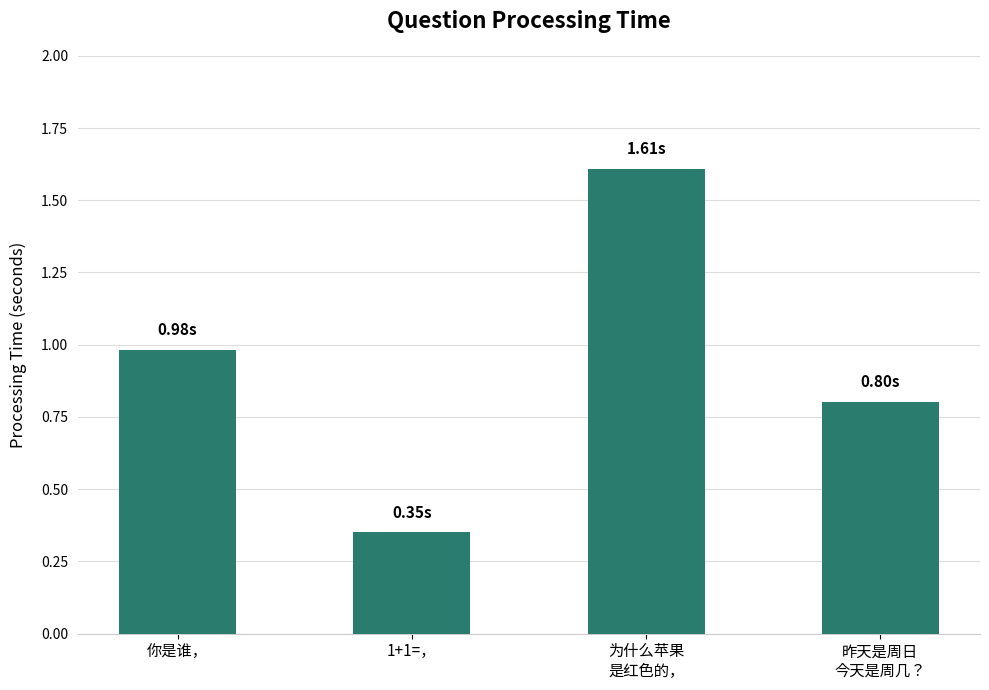

What position from the right is 昨天是周日
今天是周几？?

1